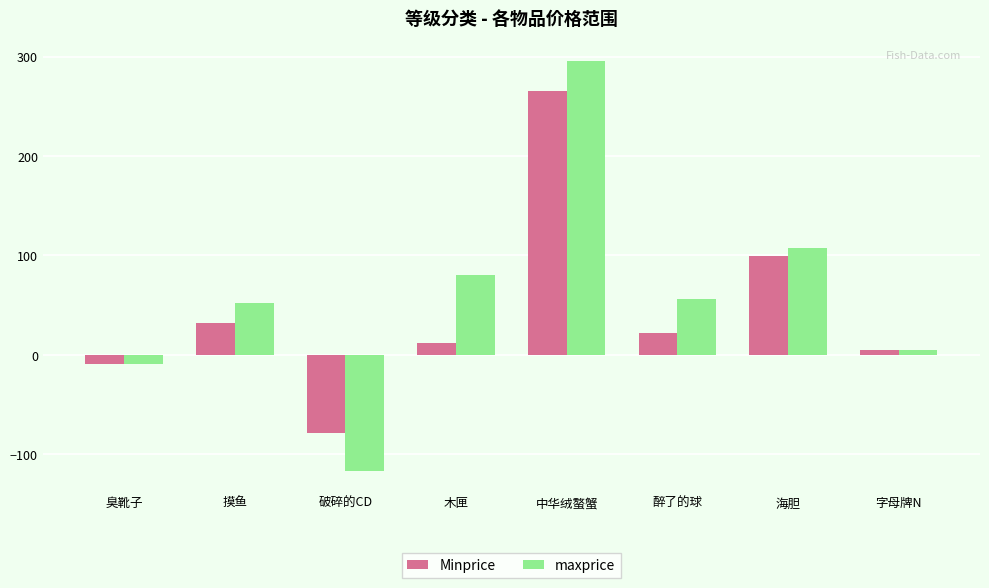

How many positive values does the Minprice series have?

6